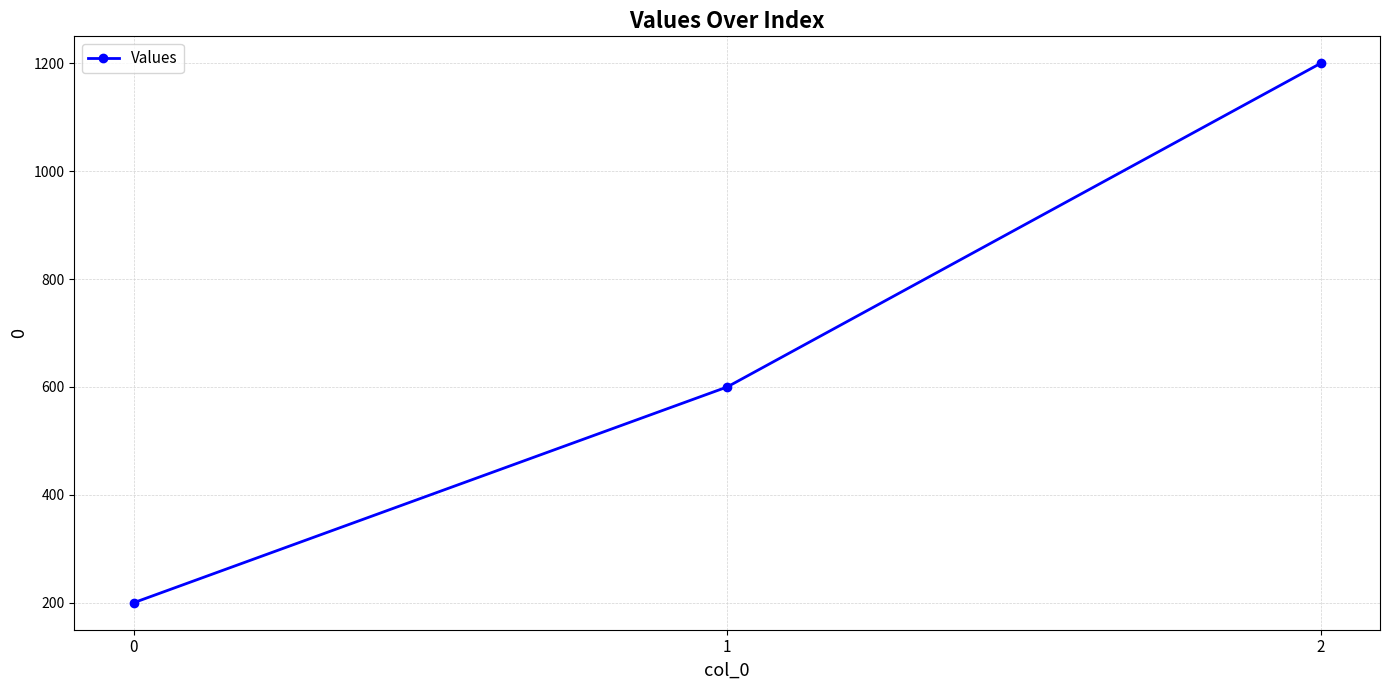

What is the sum of the values at 0 and 2?

1400